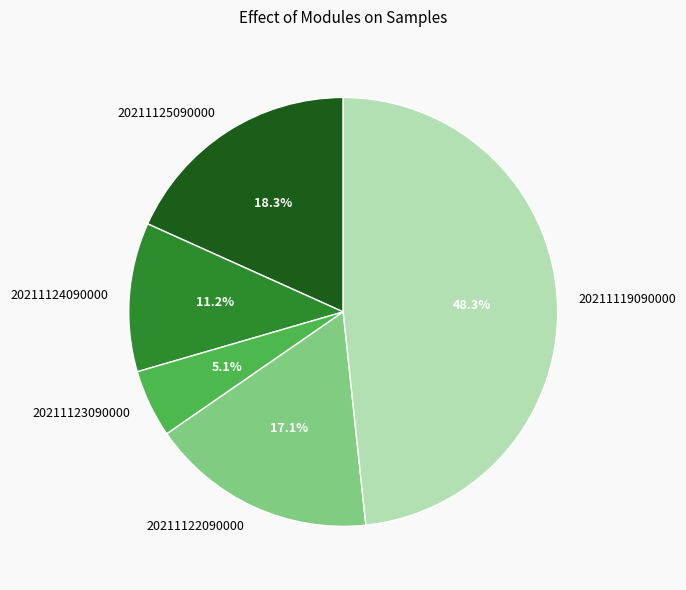

Does 20211125090000 represent more than half of the total?

No